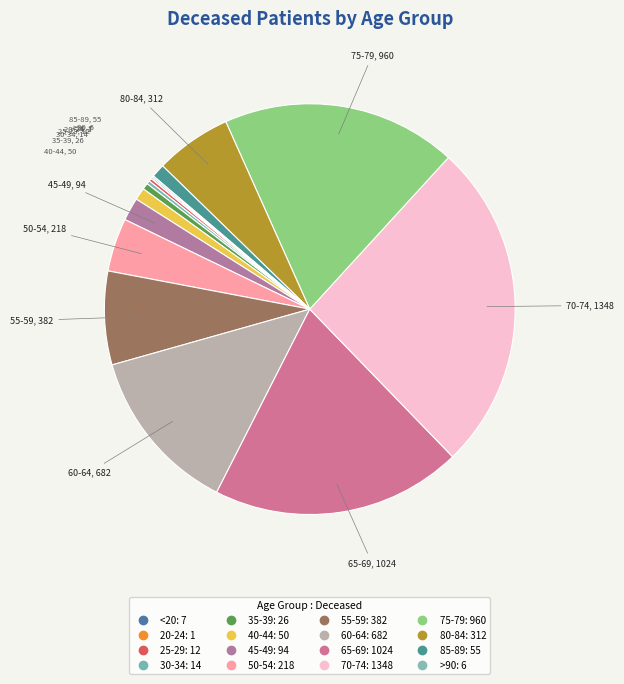

Which category has the biggest portion of the pie?

70-74